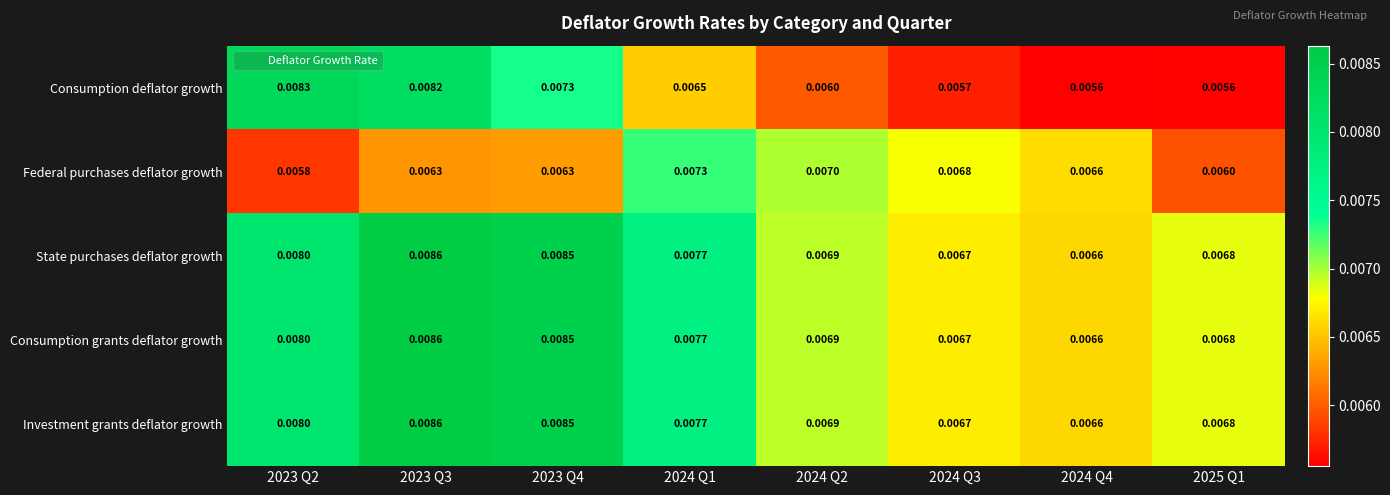

At how many categories does at least one series exceed 0?

8